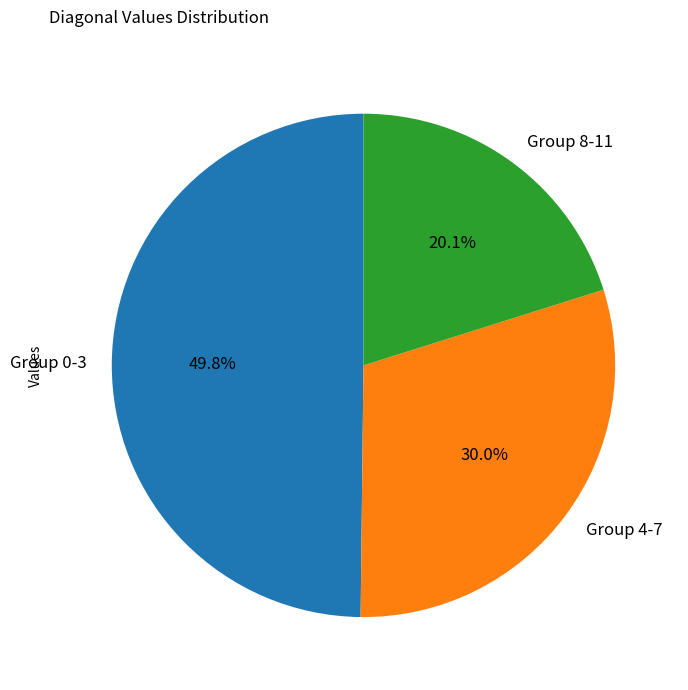

Does any single category account for the majority?

No